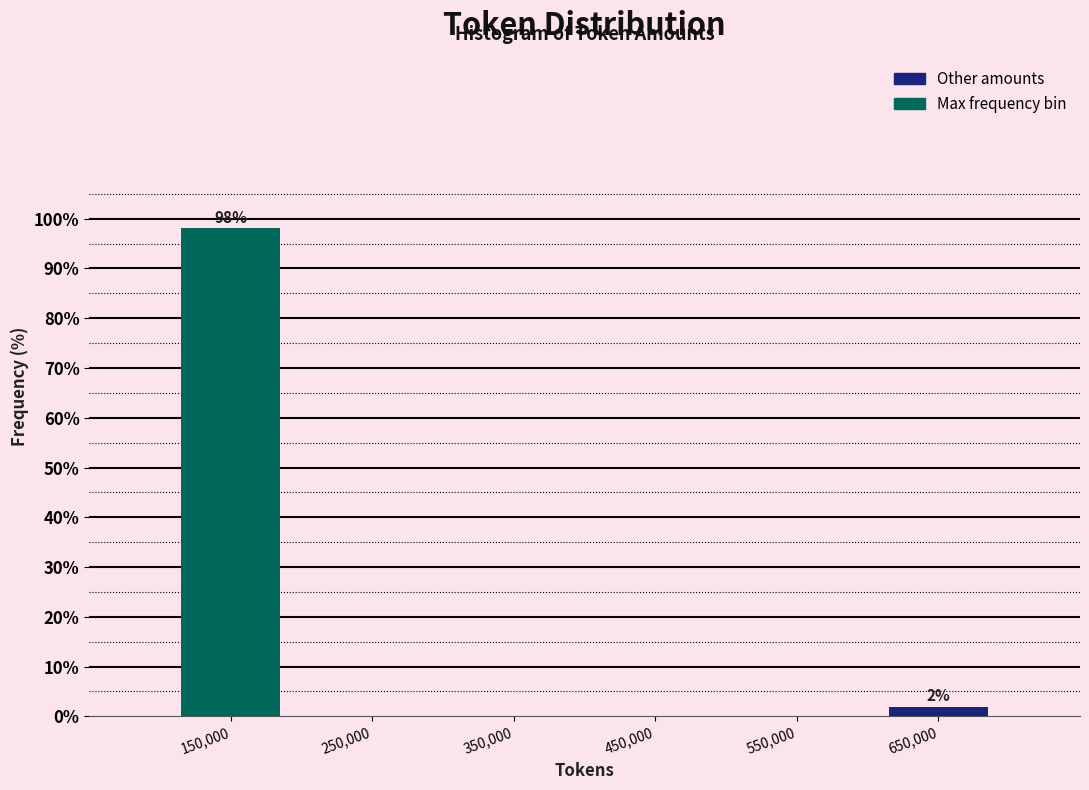

Reading right to left, list all the values displayed in this chart.

650,000=1.9	550,000=0.0	450,000=0.0	350,000=0.0	250,000=0.0	150,000=98.1